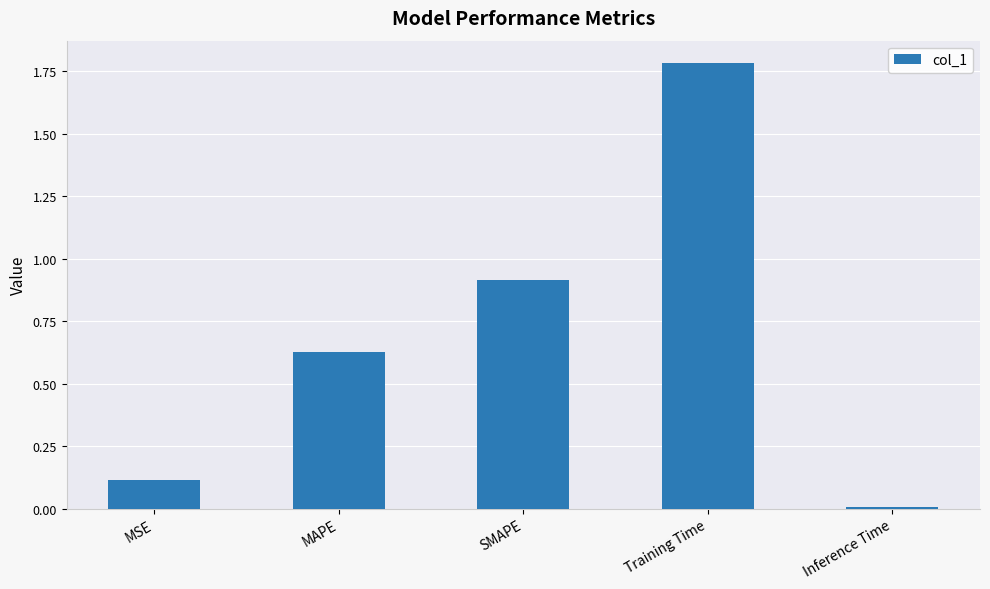

What value does the data have at Training Time?

1.8